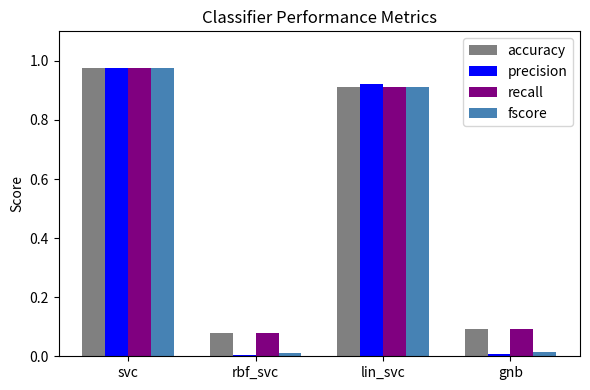

How many bars are there in total?

16